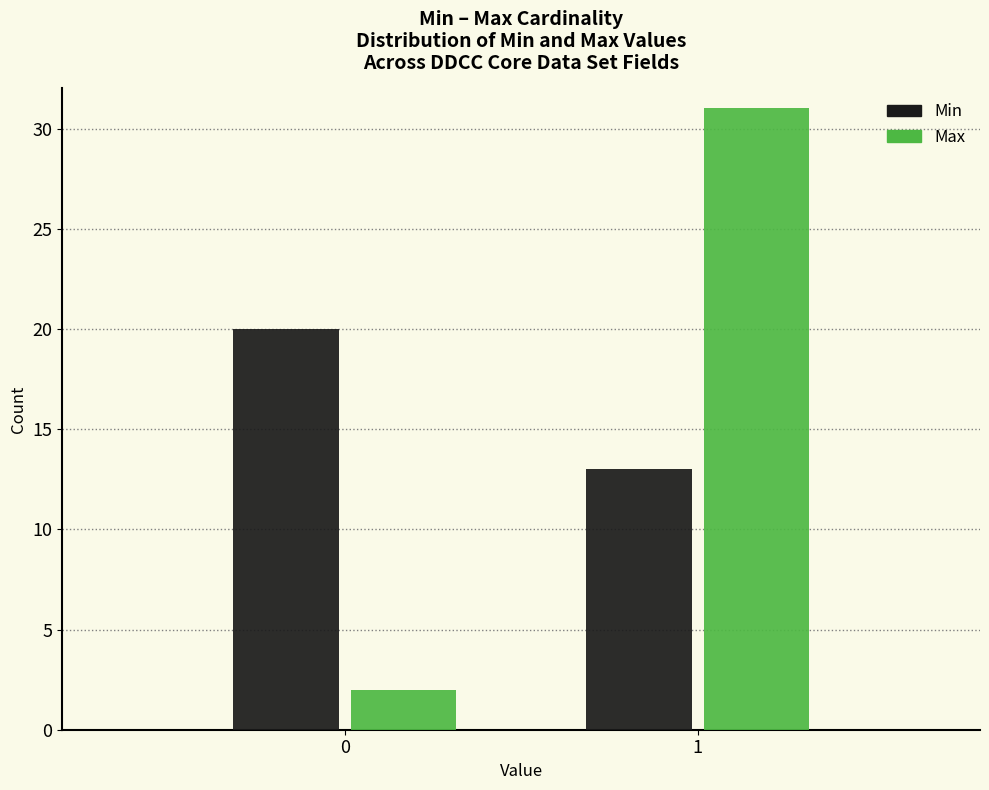

Reading left to right, transcribe all the data shown in this chart.

Min: 20	13
Max: 2	31